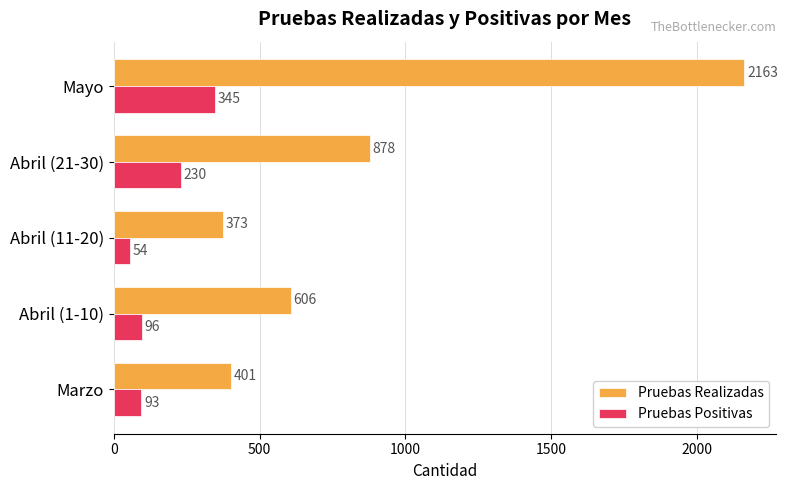

Is the value of Pruebas Positivas at Marzo greater than the value of Pruebas Realizadas at Abril (1-10)?

No